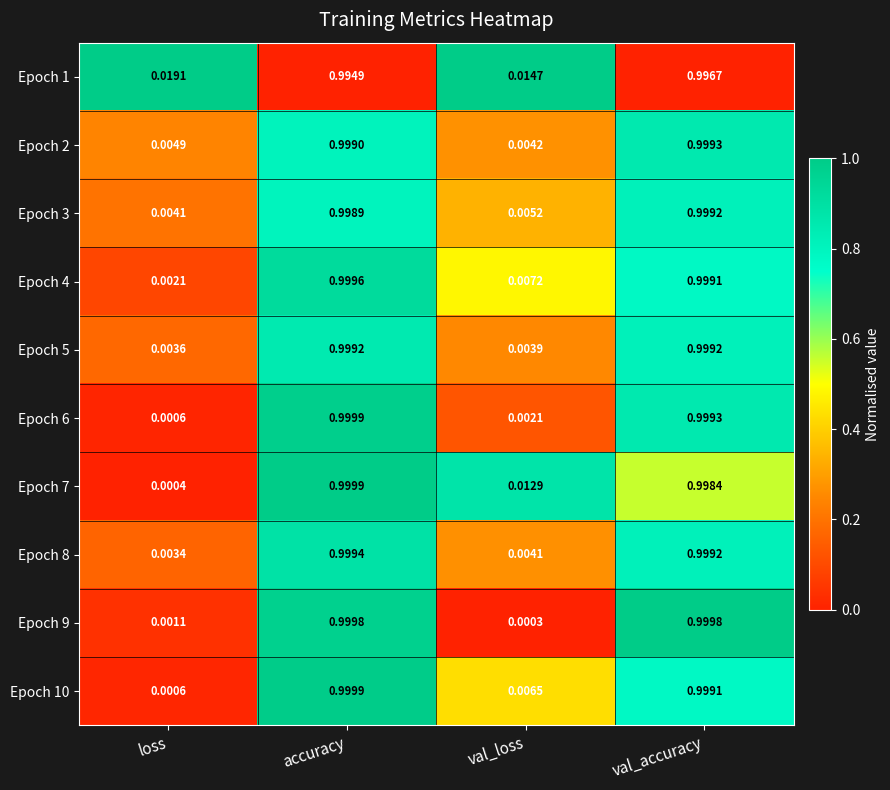

At which label is Epoch 4 closest to 0?

loss